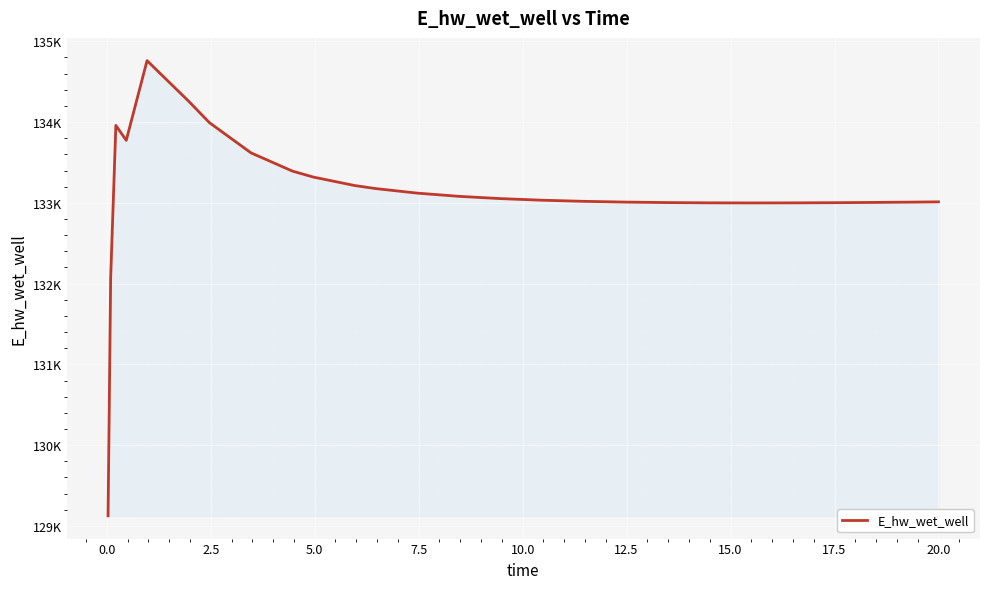

Does the chart have visible grid lines?

Yes